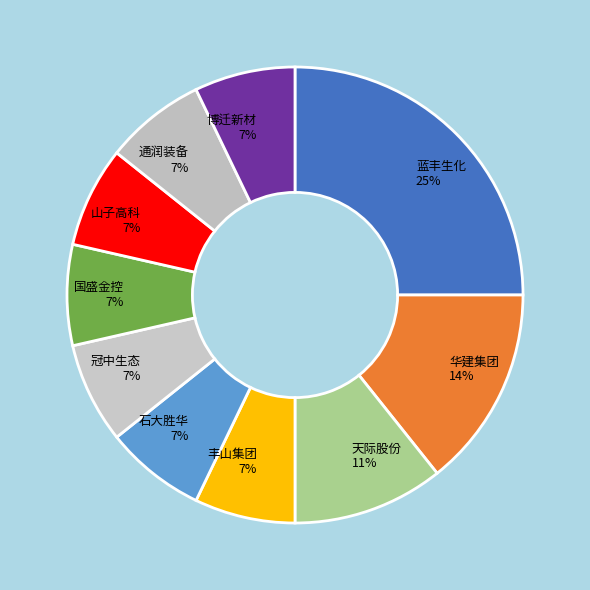

True or false: 冠中生态 accounts for 7% of the total.

True